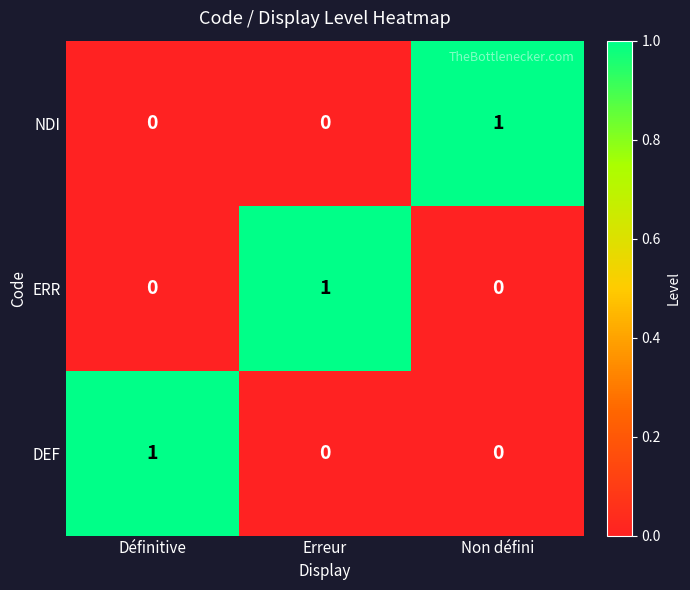

Reading left to right, transcribe all the data shown in this chart.

NDI: Définitive=0	Erreur=0	Non défini=1
ERR: Définitive=0	Erreur=1	Non défini=0
DEF: Définitive=1	Erreur=0	Non défini=0